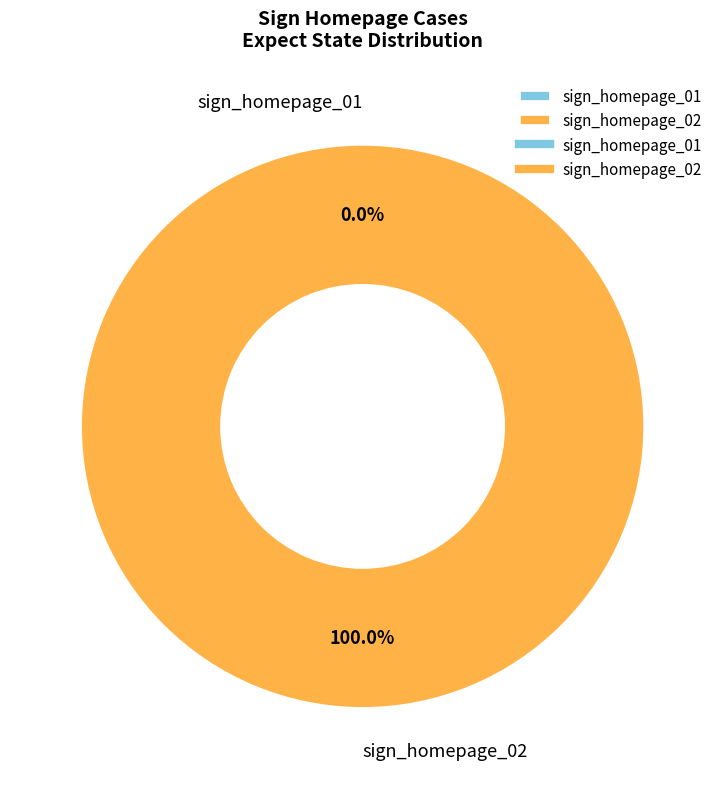

To the nearest percent, what is the combined percentage of sign_homepage_01 and sign_homepage_02?

100%